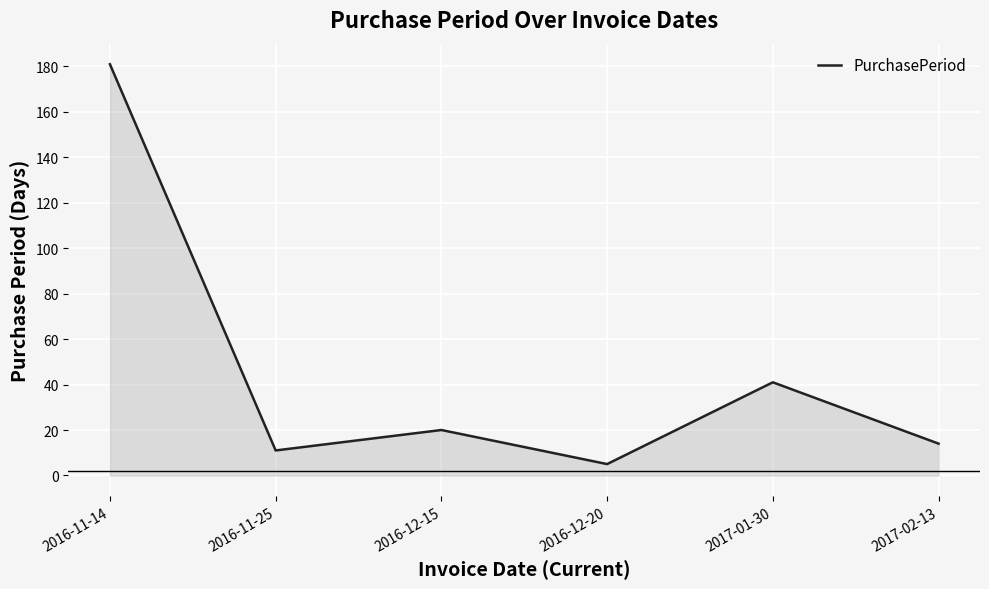

Where is the first local minimum?

2016-11-25